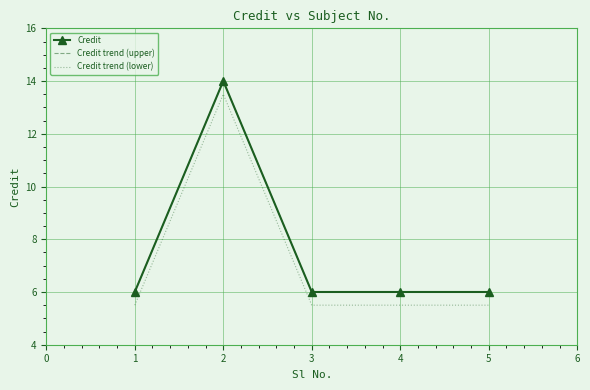

What are all the series names shown in the legend?

Credit, Credit trend (upper), Credit trend (lower)